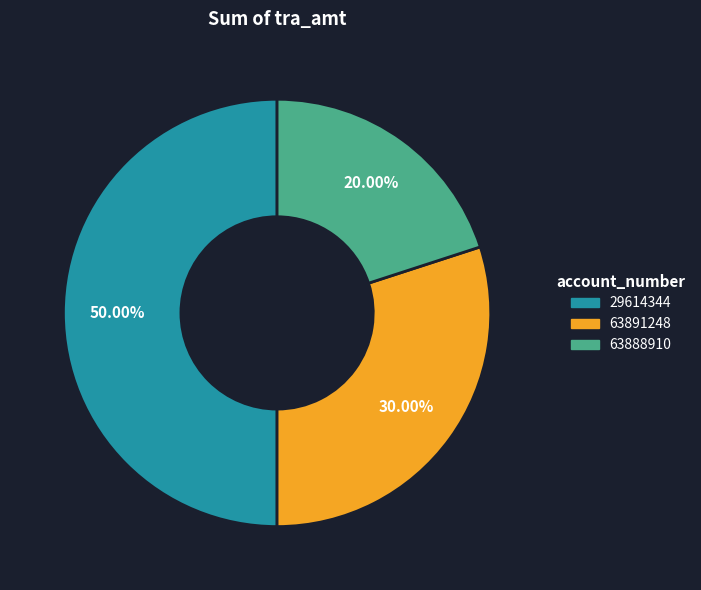

To the nearest percent, what is the average slice percentage?

33%